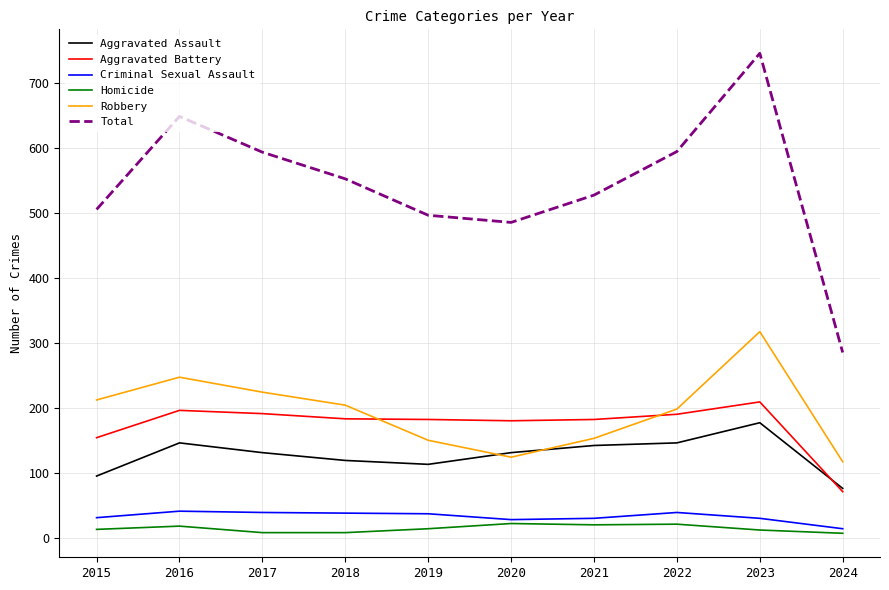

True or false: Total has a value of 648 at 2016.

True